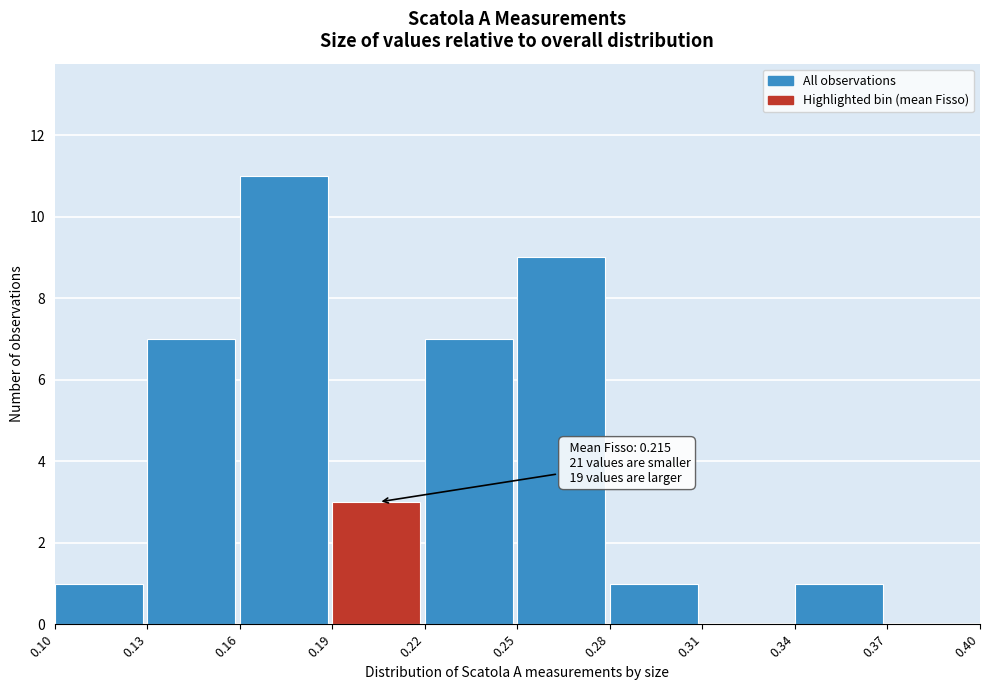

Which range on the x-axis has the tallest bar?

0.16 to 0.19